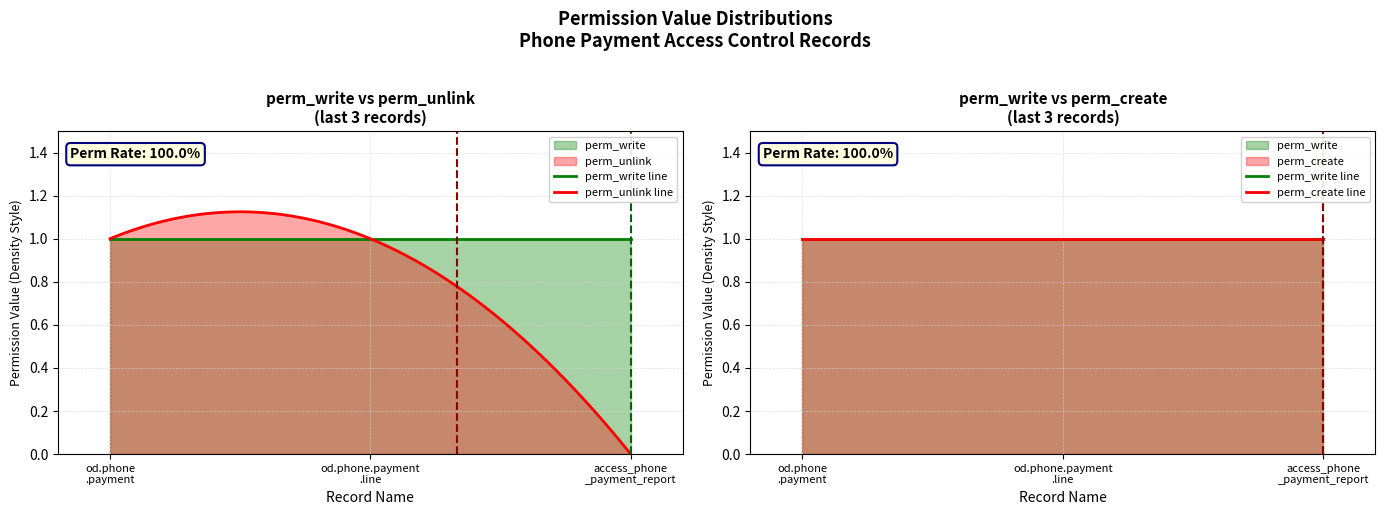

Reading left to right, transcribe all the data shown in this chart.

perm_unlink: od.phone.payment=1	od.phone.payment.line=1	access_phone_payment_report=0
perm_write: od.phone.payment=1	od.phone.payment.line=1	access_phone_payment_report=1
perm_create: od.phone.payment=1	od.phone.payment.line=1	access_phone_payment_report=1